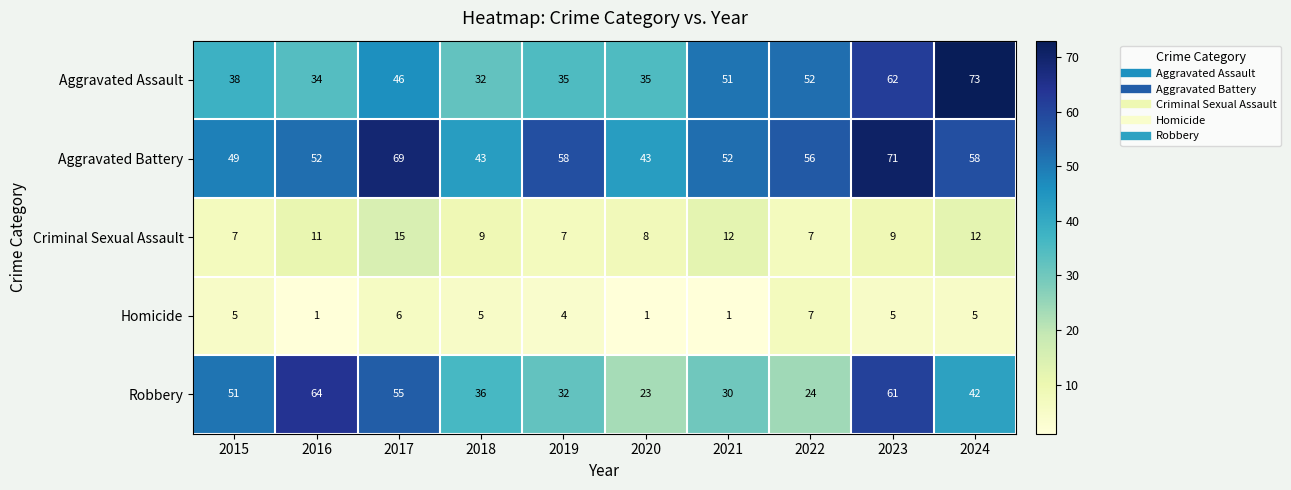

List the series in order of their peak value, lowest first.

Homicide, Criminal Sexual Assault, Robbery, Aggravated Battery, Aggravated Assault